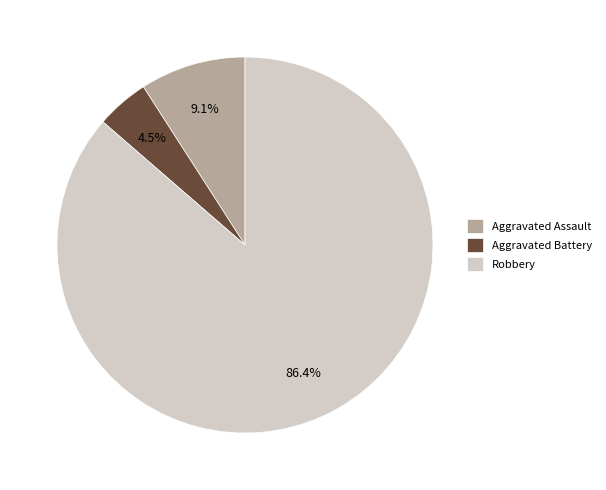

How many segments does this pie chart have?

3